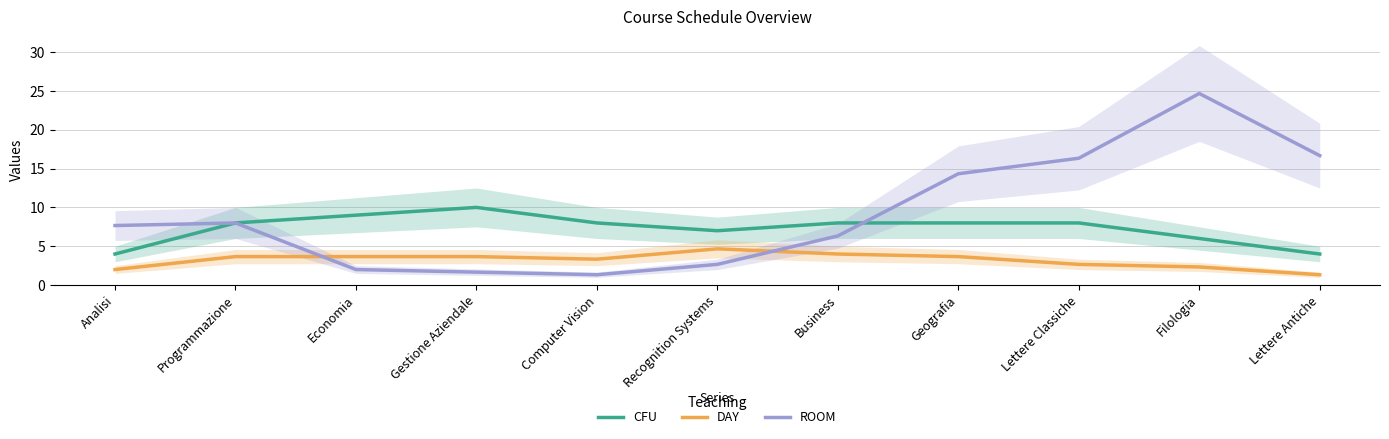

What is the total value across all series at Lettere Antiche?

22.0